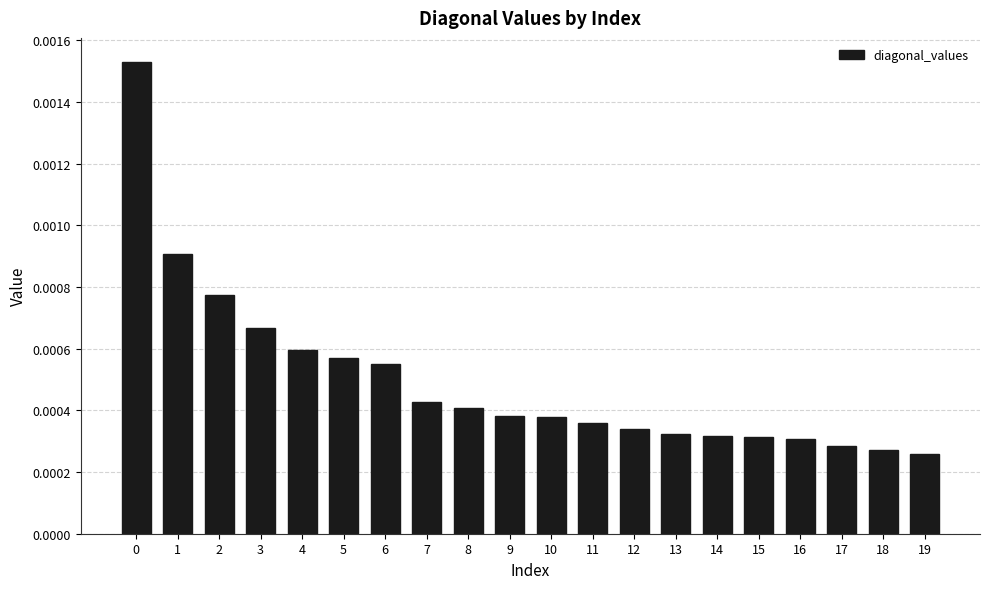

Which has a higher value, 7 or 16?

7